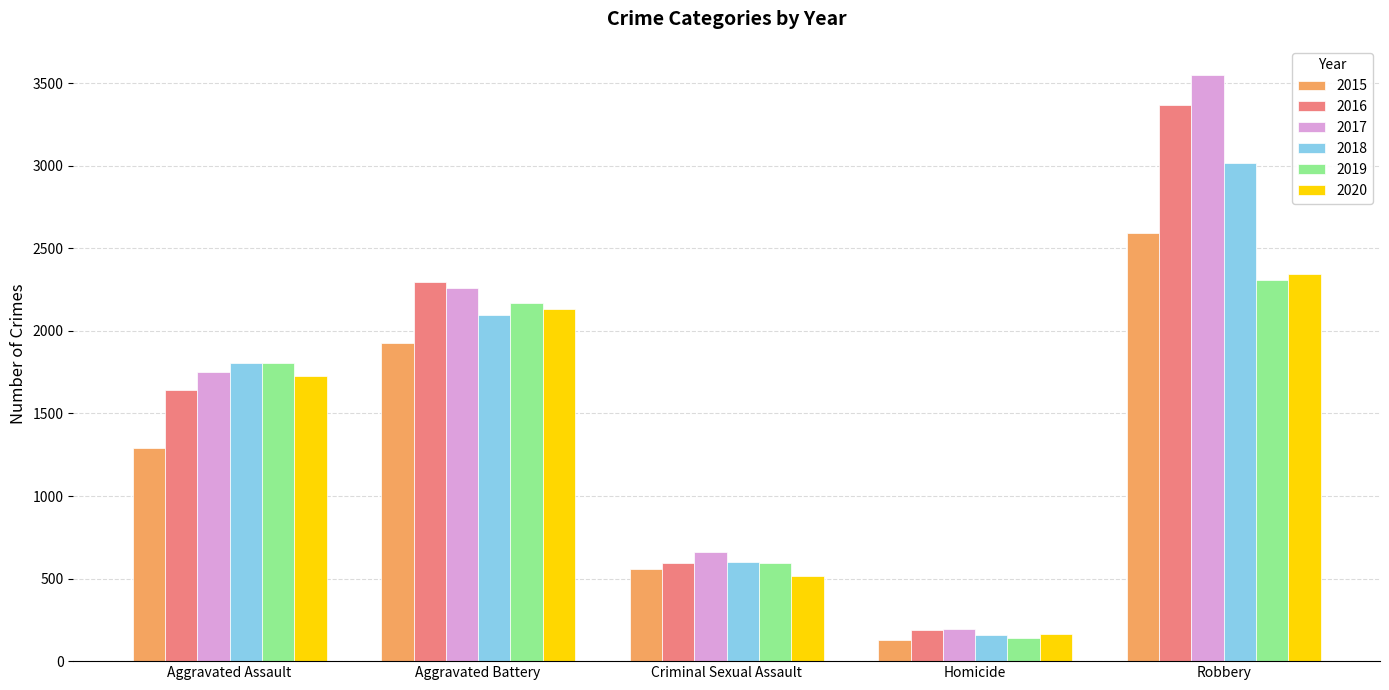

Reading right to left, what are all the values shown in this chart?

2015: 2590	125	558	1926	1290
2016: 3370	191	592	2295	1641
2017: 3549	195	659	2258	1753
2018: 3019	159	603	2095	1805
2019: 2308	143	597	2172	1804
2020: 2342	166	518	2135	1727